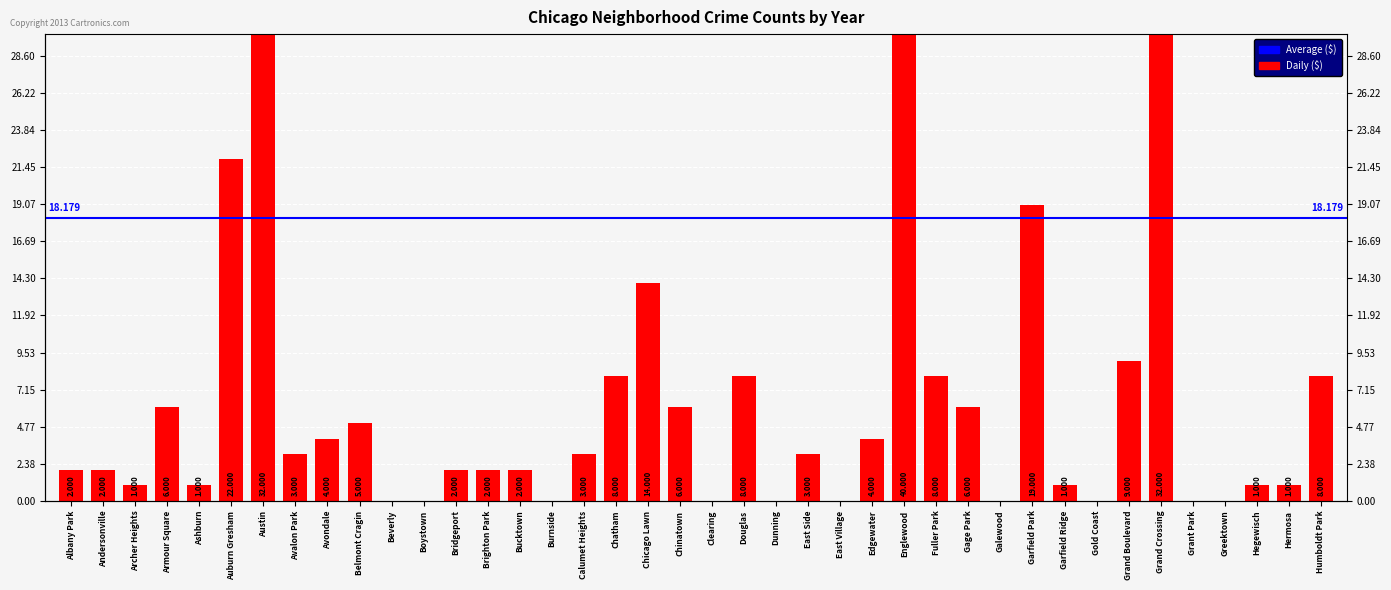

Rank the categories by value from lowest to highest.

Beverly, Boystown, Burnside, Clearing, Dunning, East Village, Galewood, Gold Coast, Grant Park, Greektown, Archer Heights, Ashburn, Garfield Ridge, Hegewisch, Hermosa, Albany Park, Andersonville, Bridgeport, Brighton Park, Bucktown, Avalon Park, Calumet Heights, East Side, Avondale, Edgewater, Belmont Cragin, Armour Square, Chinatown, Gage Park, Chatham, Douglas, Fuller Park, Humboldt Park, Grand Boulevard, Chicago Lawn, Garfield Park, Auburn Gresham, Austin, Grand Crossing, Englewood